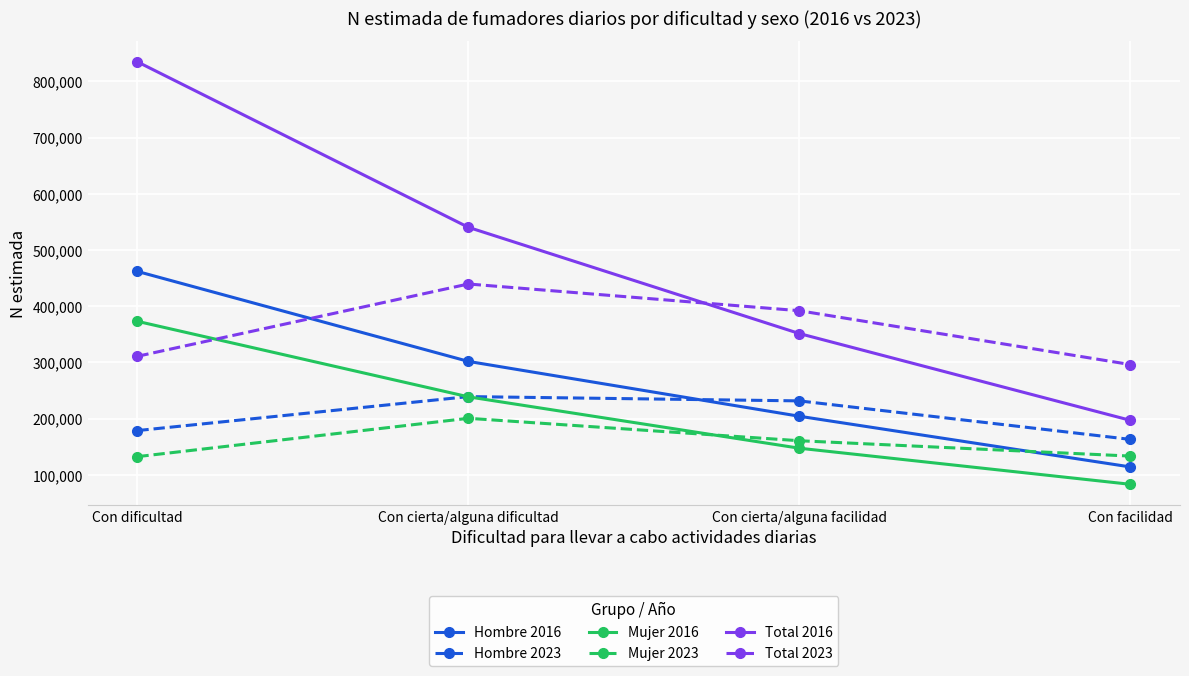

Is it true that Mujer 2016 equals 56597 at Con cierta/alguna dificultad?

False